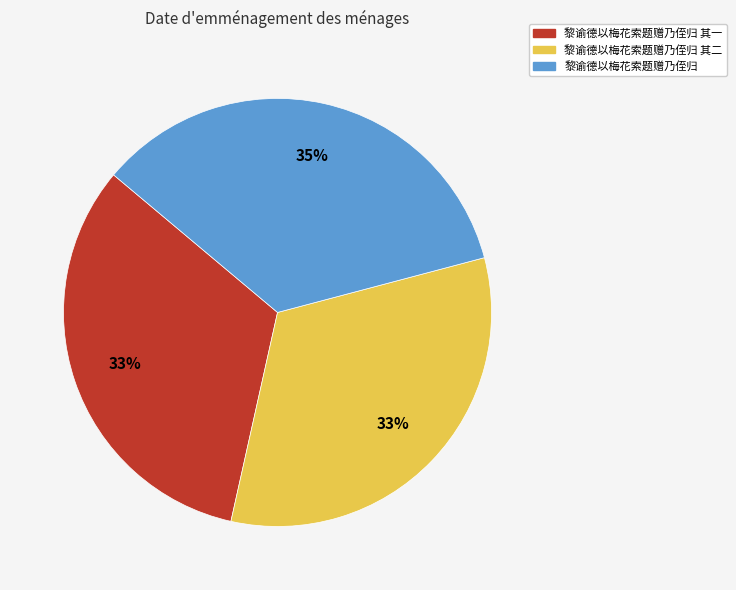

Do 黎谕德以梅花索题赠乃侄归 and 黎谕德以梅花索题赠乃侄归 其二 together represent more than half of the pie?

Yes